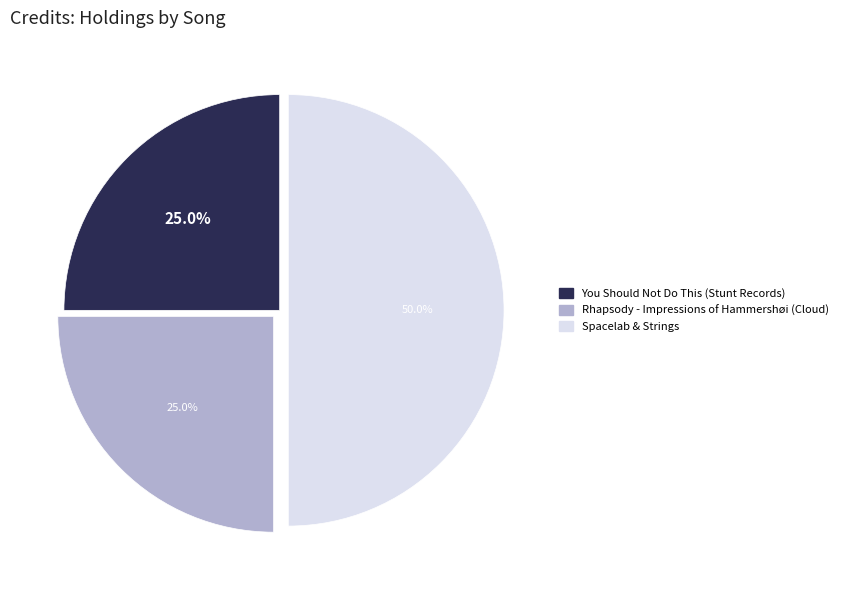

How many segments does this pie chart have?

3